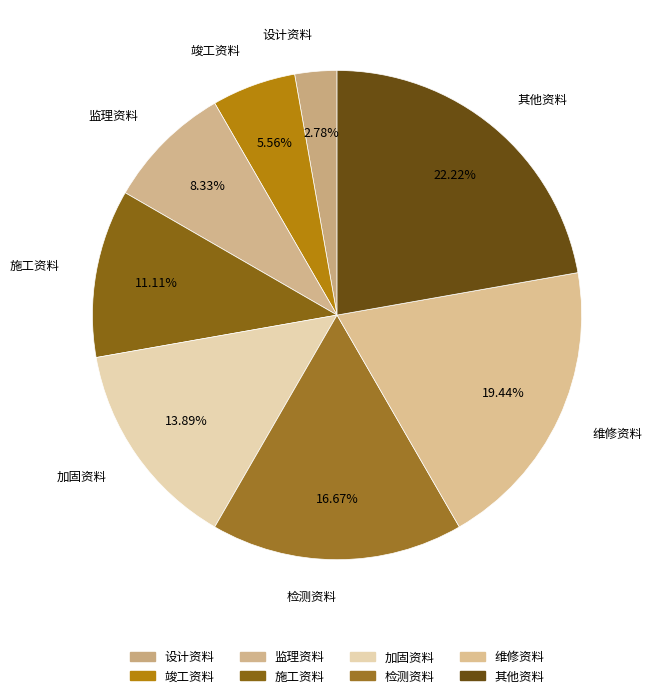

To the nearest percent, what is the combined percentage of 其他资料 and 监理资料?

31%